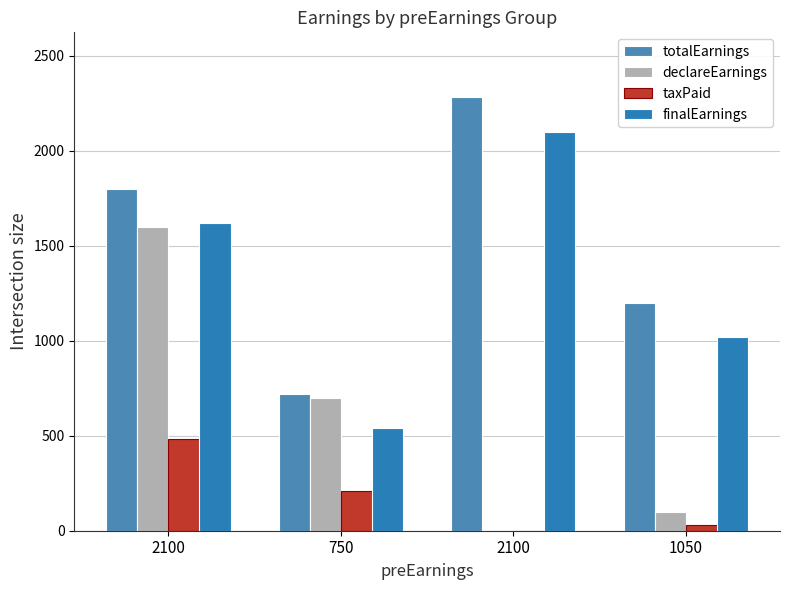

Count the number of categories in the chart.

4